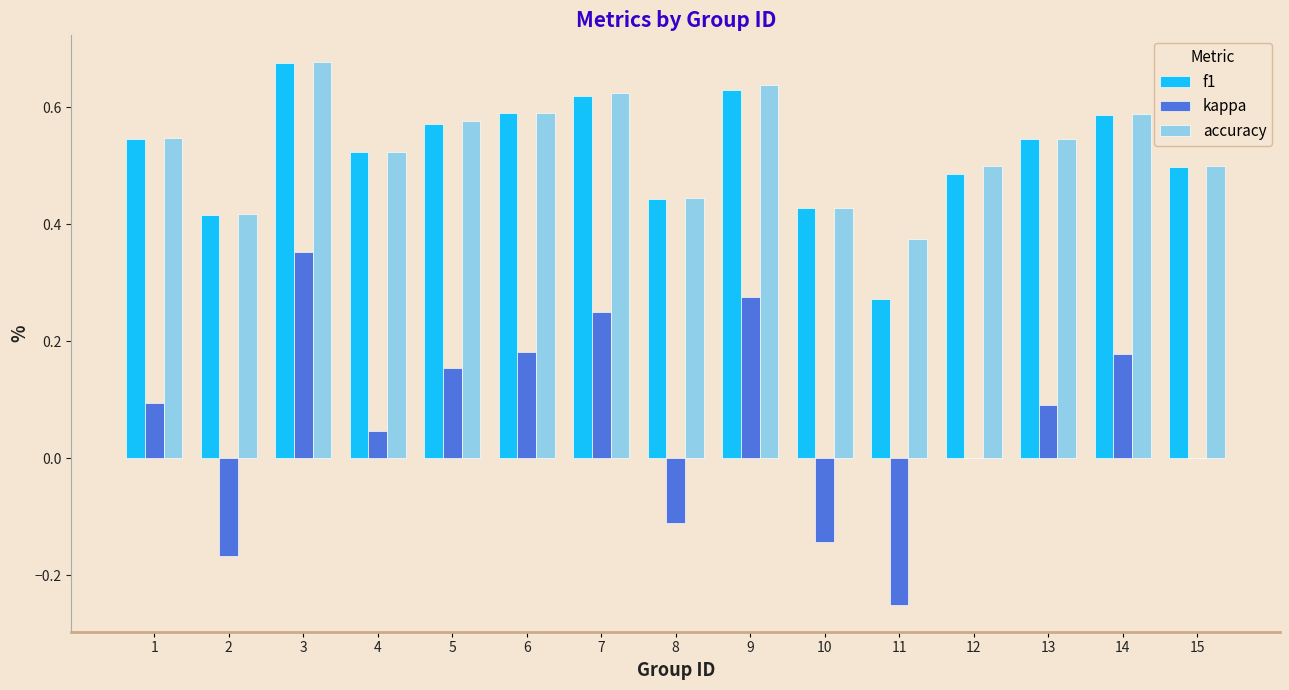

How many distinct data groups are displayed?

3